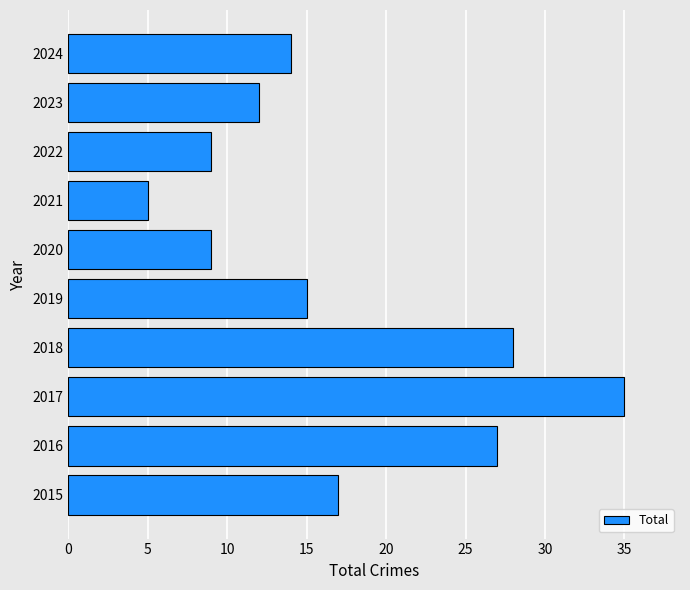

What is the sum of the values at 2015 and 2024?

31